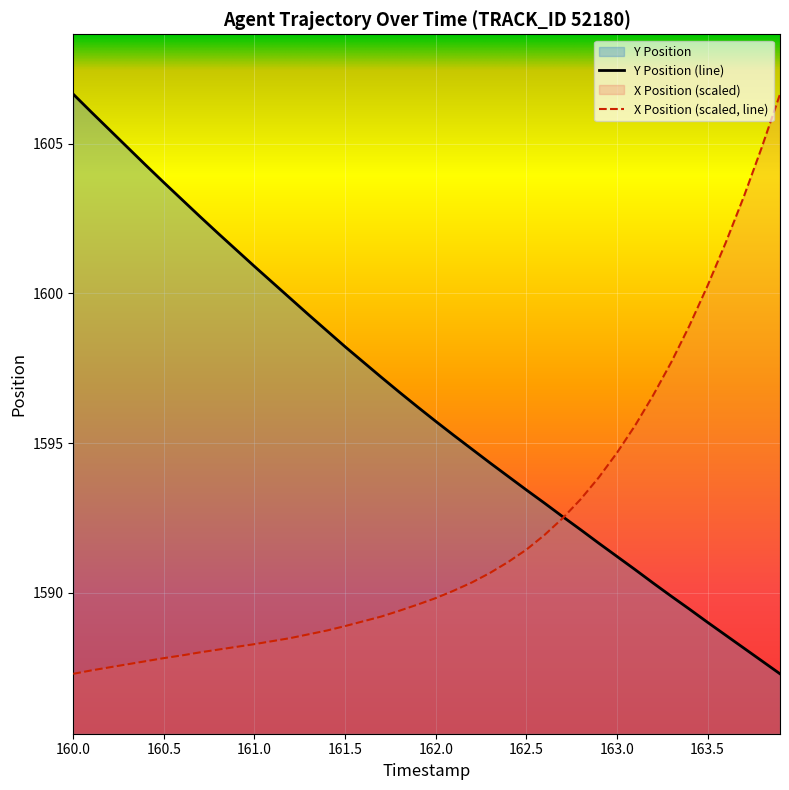

What is the lowest value of the X Position (scaled, line) series?

1587.3